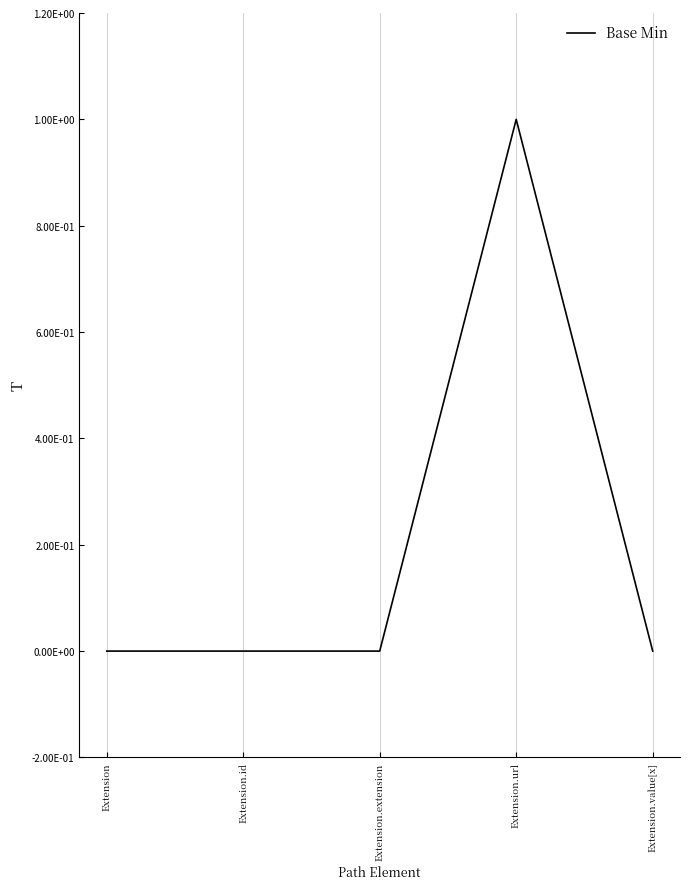

How many values are between 0 and 1?

5